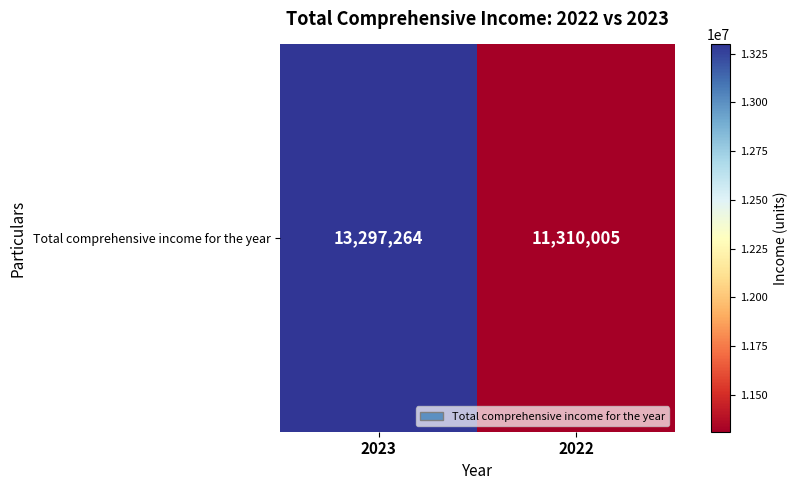

Is it true that the value at 2023 is 13297264?

True